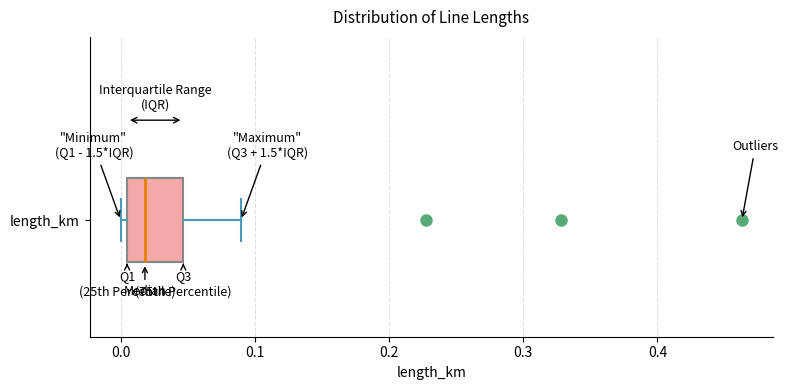

Where does the median line of the box for length_km sit on the x-axis? The values are not printed on the chart, so give them approximately, as read against the axis.

0.02